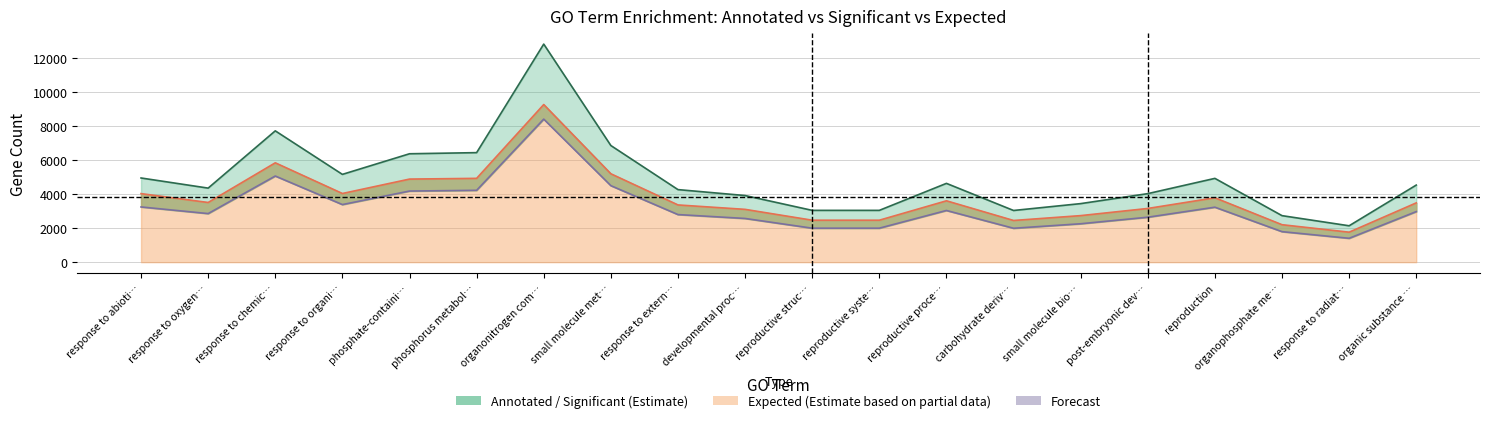

What is the smallest value displayed?

1404.4